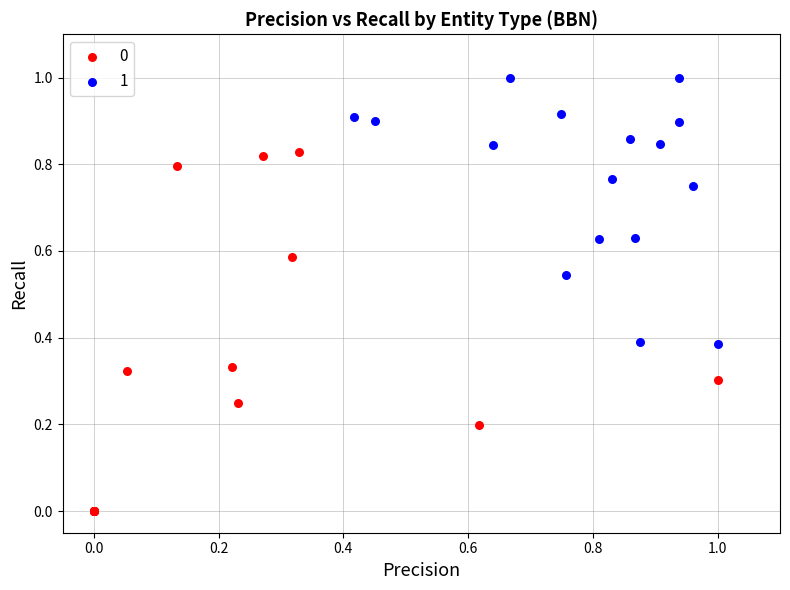

What are all the series names shown in the legend?

0, 1